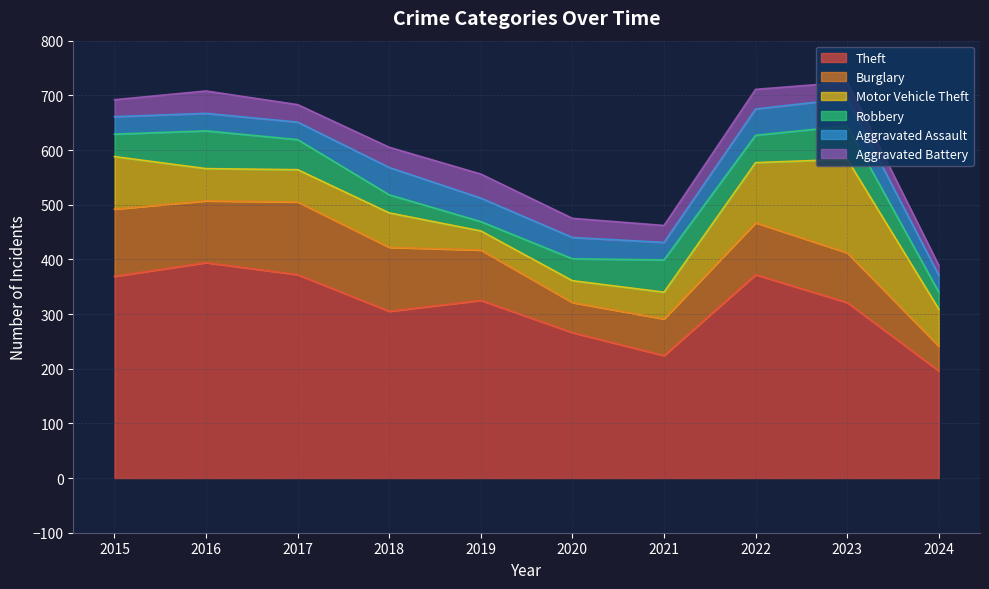

Is it true that Aggravated Assault equals 48 at 2022?

True